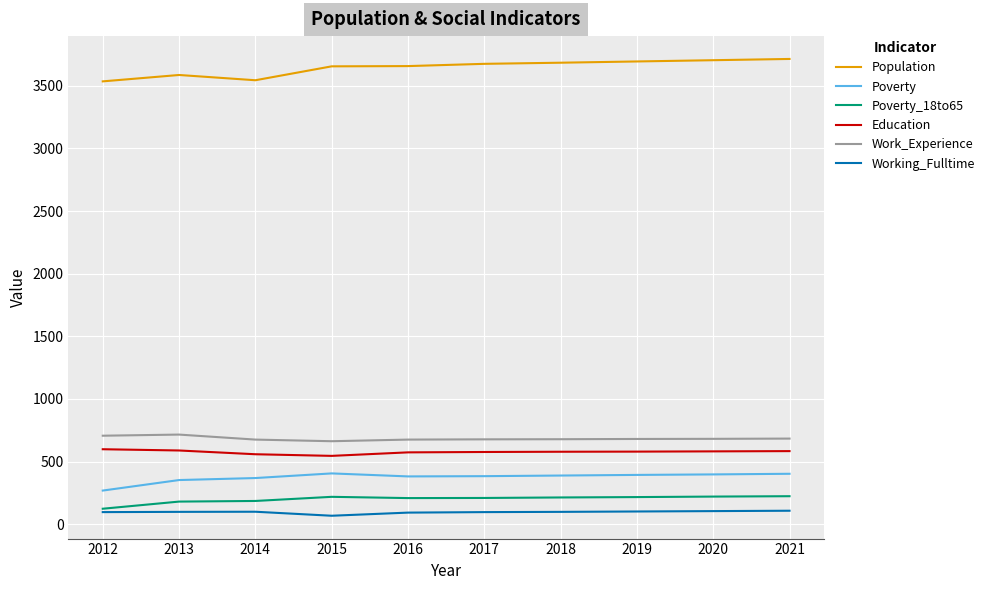

Is the value of Work_Experience at 2021 greater than the value of Poverty_18to65 at 2019?

Yes